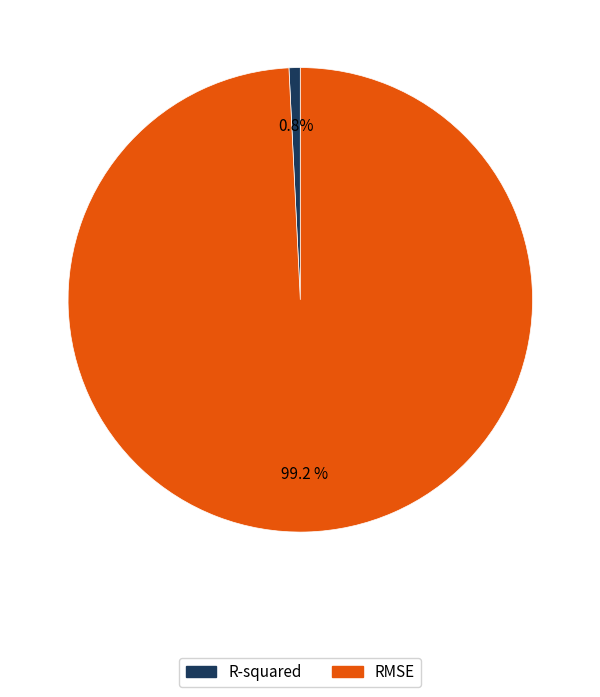

To the nearest percent, what portion does R-squared represent?

1%